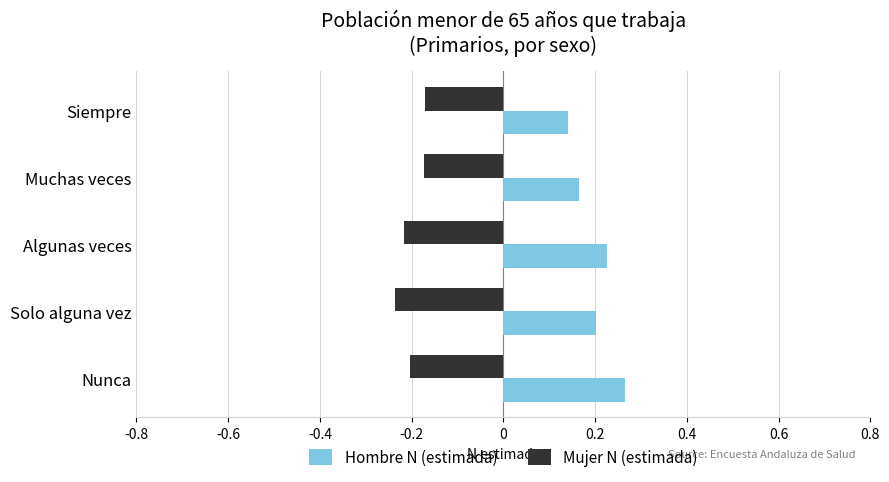

Count the Hombre N (estimada) values in the range 0 to 1.

5